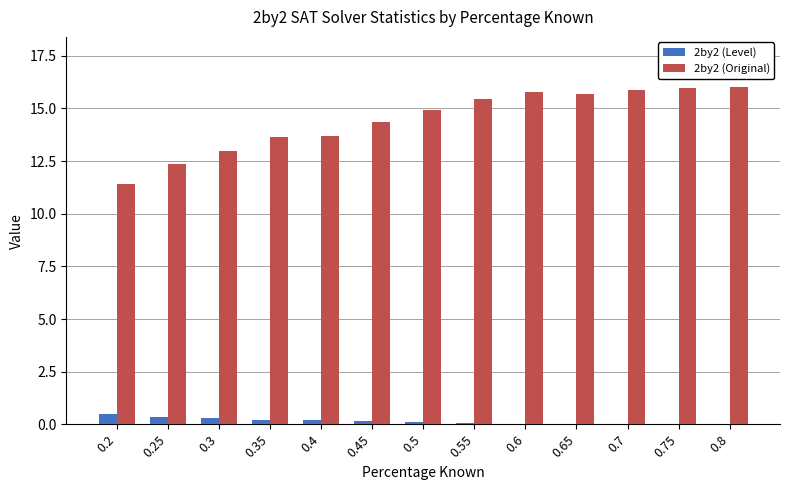

How many groups of bars are there?

13